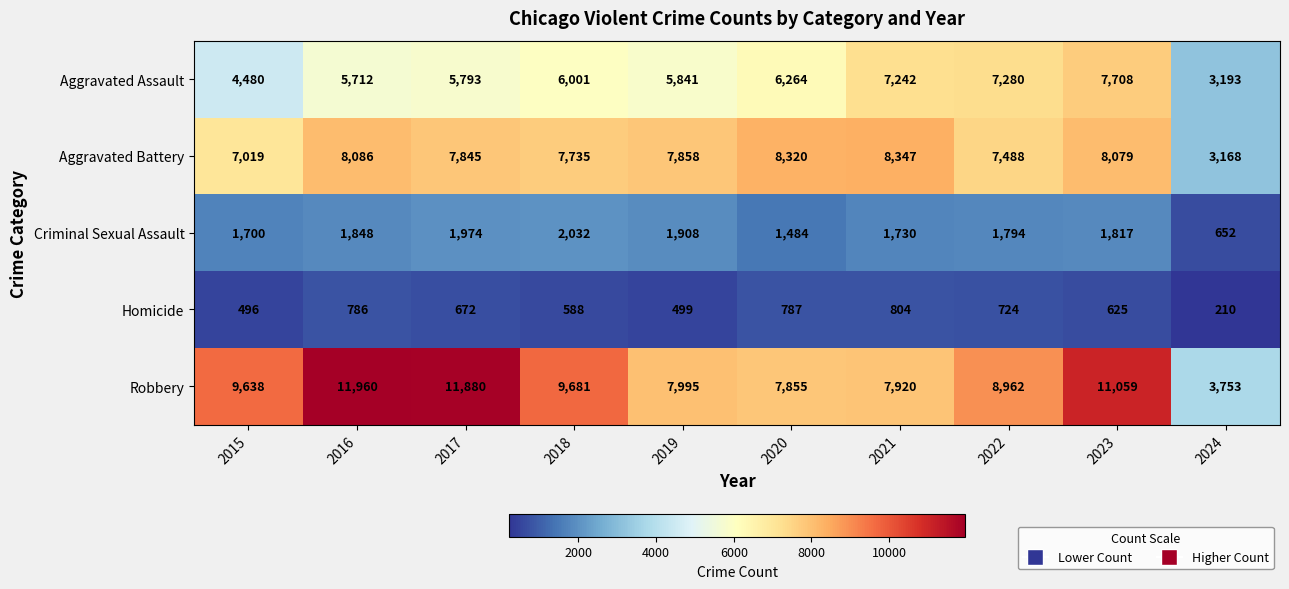

List the series in order of their peak value, lowest first.

Homicide, Criminal Sexual Assault, Aggravated Assault, Aggravated Battery, Robbery